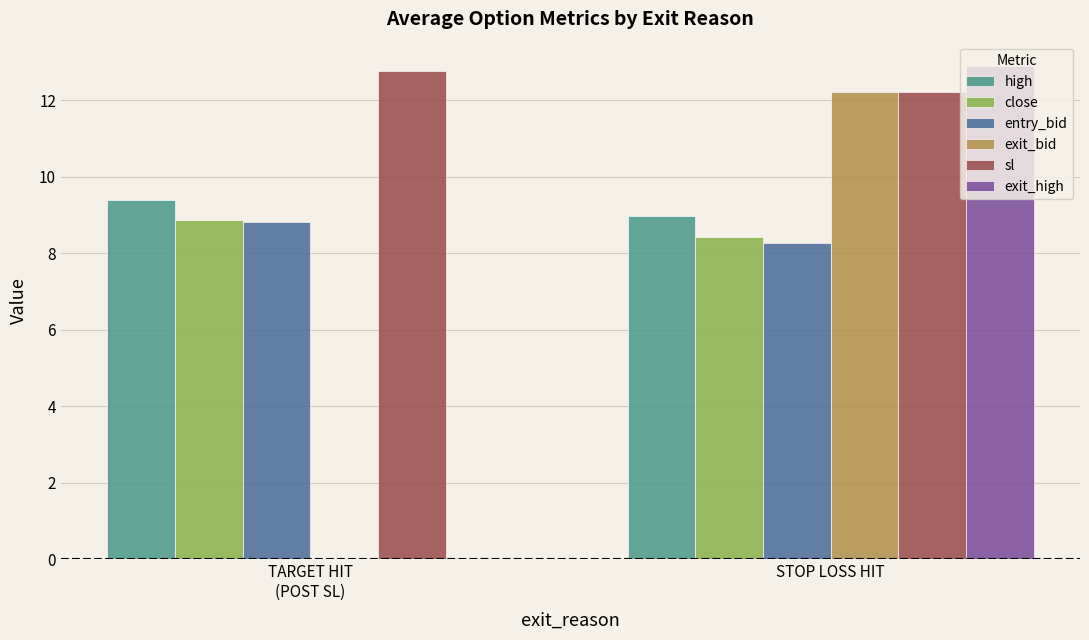

What are all the series names shown in the legend?

high, close, entry_bid, exit_bid, sl, exit_high